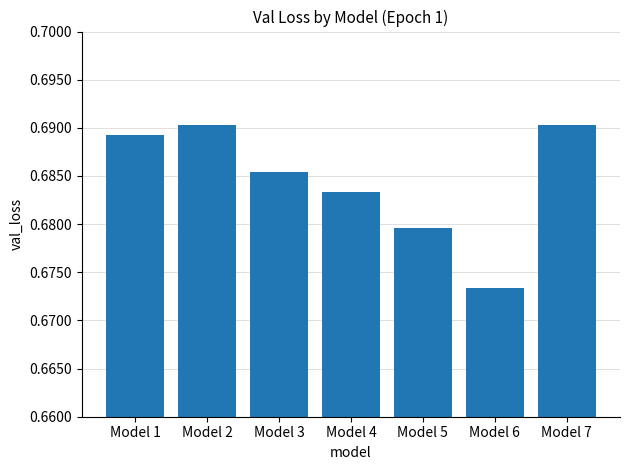

The value at Model 6 is 0.1. True or false?

False